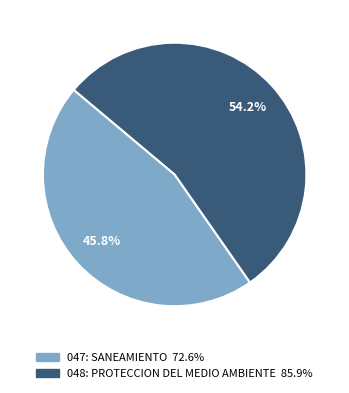

Which has a higher value, 048: PROTECCION DEL MEDIO AMBIENTE or 047: SANEAMIENTO?

048: PROTECCION DEL MEDIO AMBIENTE